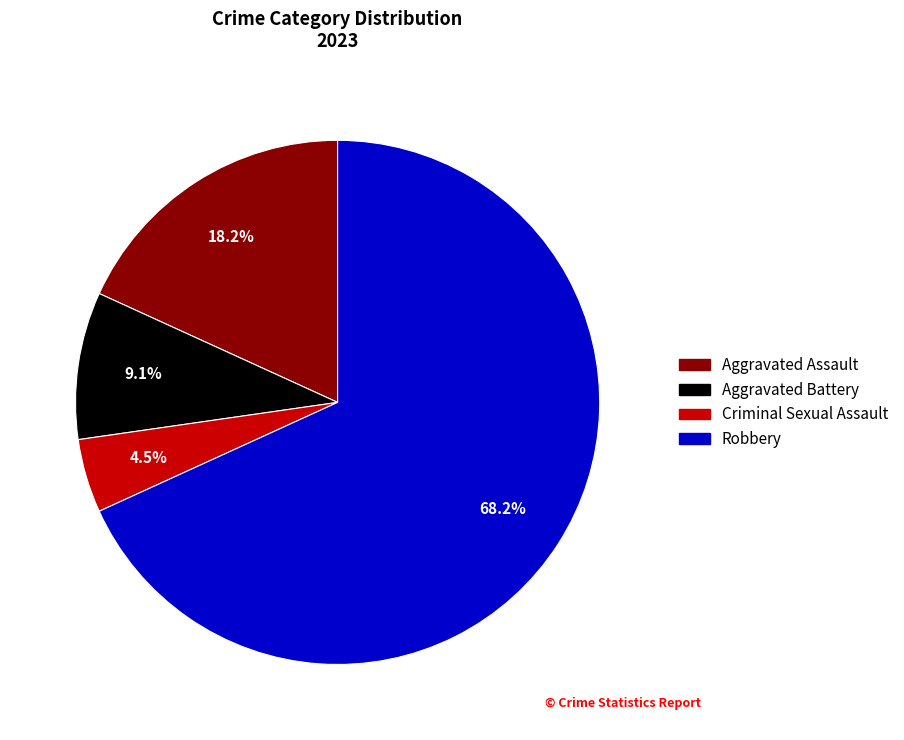

How many segments does this pie chart have?

4